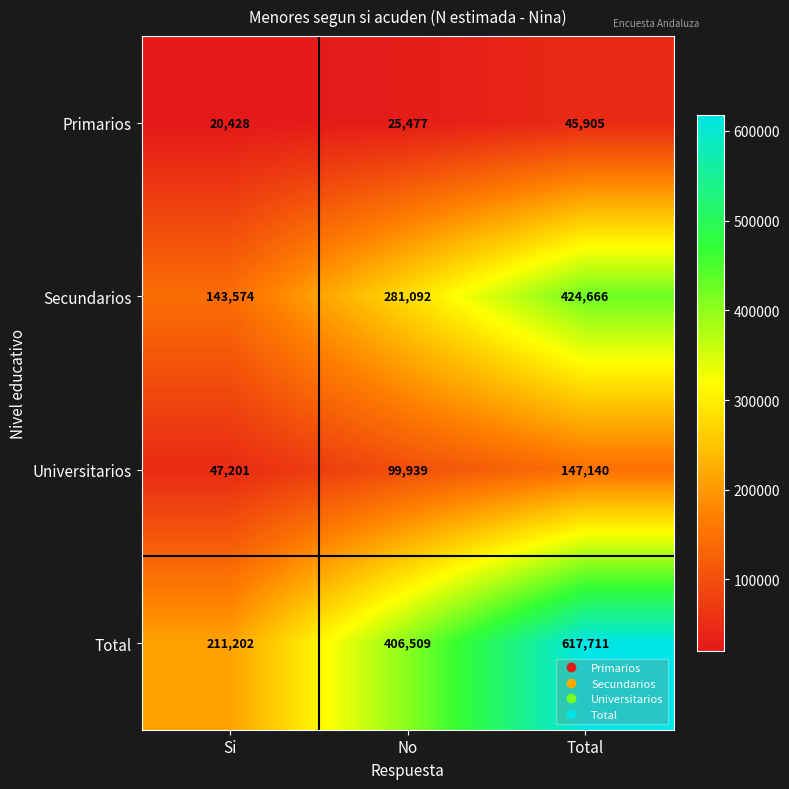

List the labels in order of Primarios value, largest first.

Total, No, Si